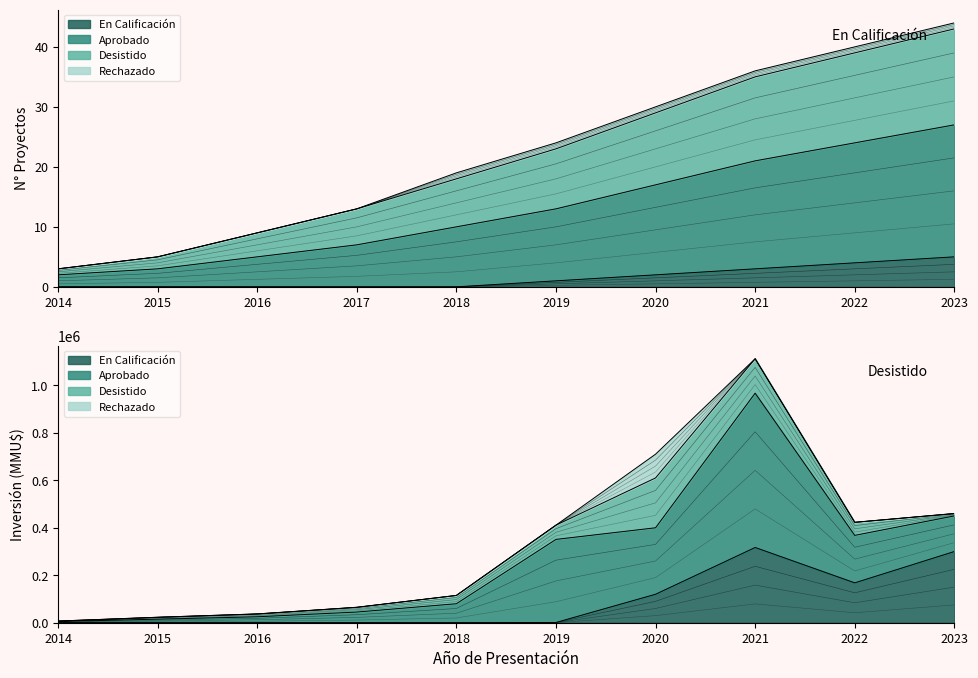

Does the chart have visible grid lines?

No